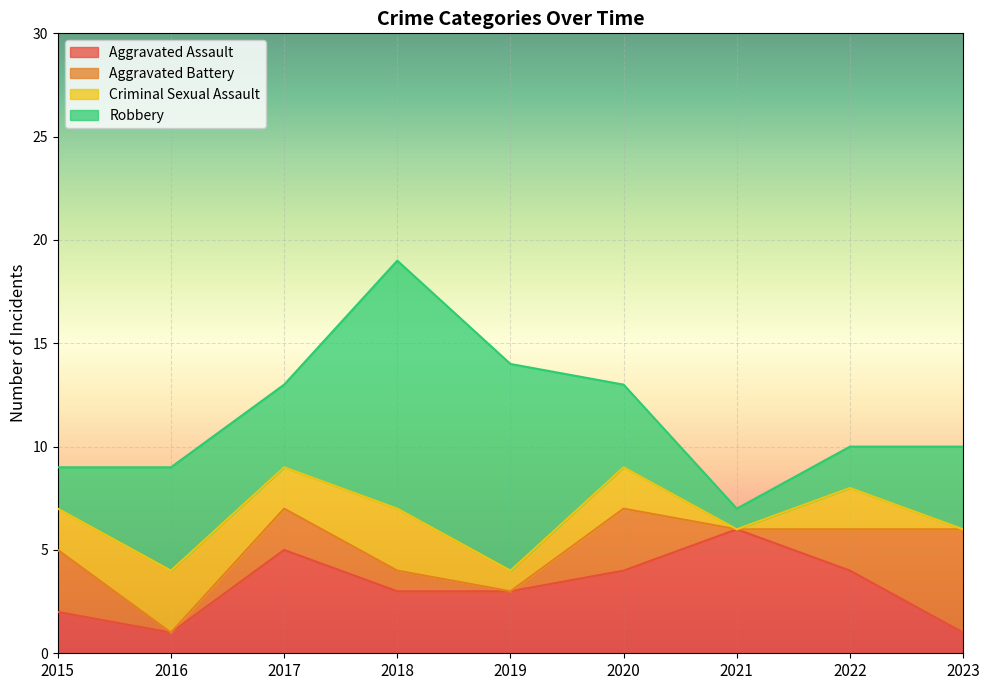

Reading right to left, list all the values displayed in this chart.

Aggravated Assault: 1	4	6	4	3	3	5	1	2
Aggravated Battery: 5	2	0	3	0	1	2	0	3
Criminal Sexual Assault: 0	2	0	2	1	3	2	3	2
Robbery: 4	2	1	4	10	12	4	5	2